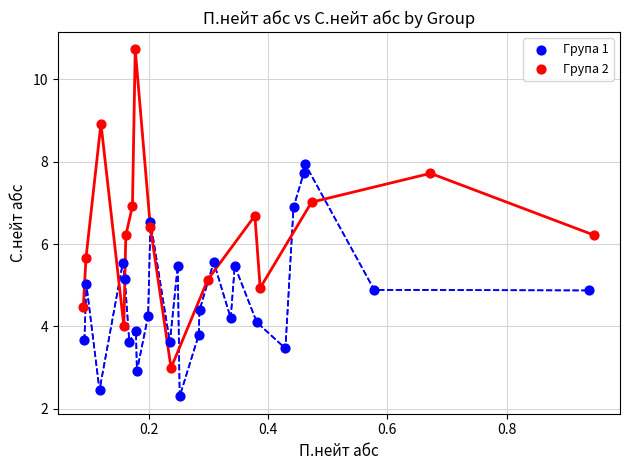

Which series has the widest spread of Y values?

Група 2